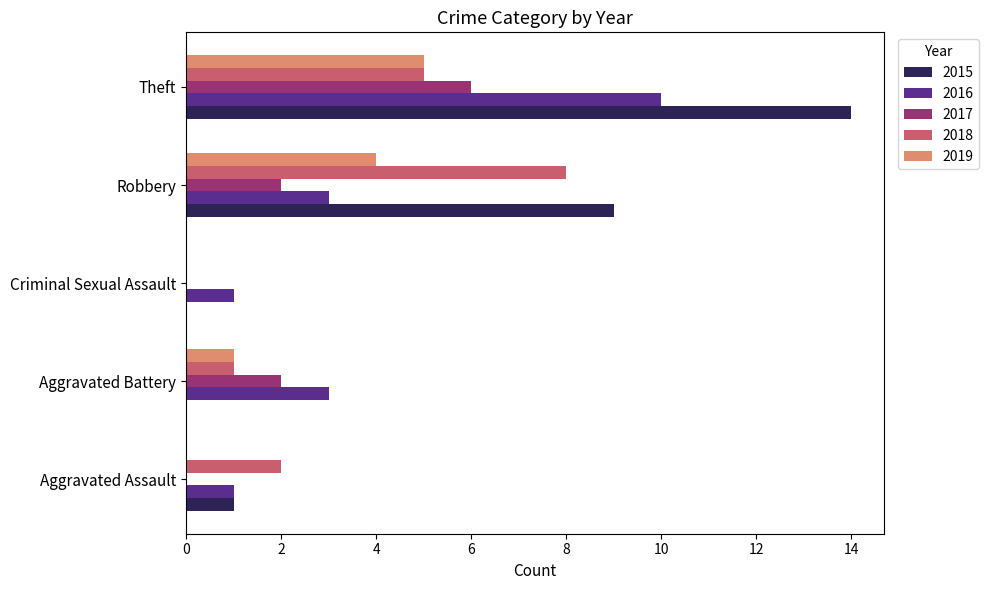

What is the sum of all 2017 values?

10